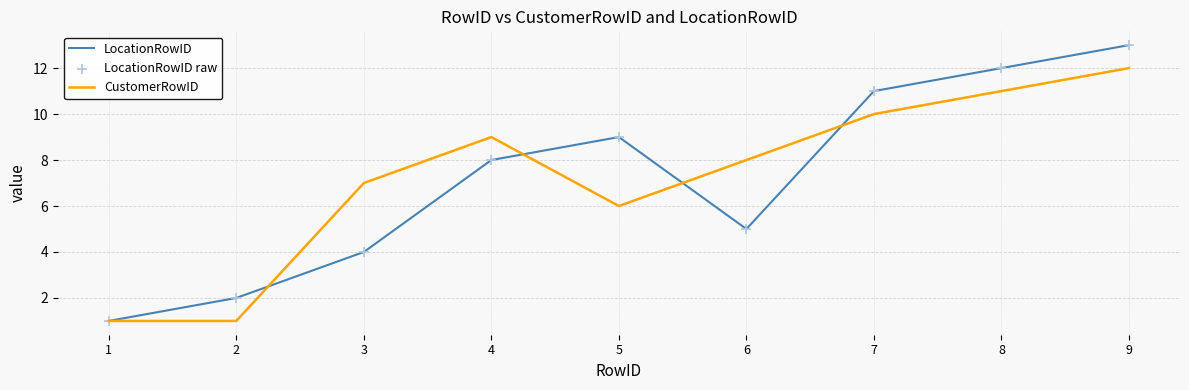

Is the value of LocationRowID at 1 greater than the value of CustomerRowID at 4?

No